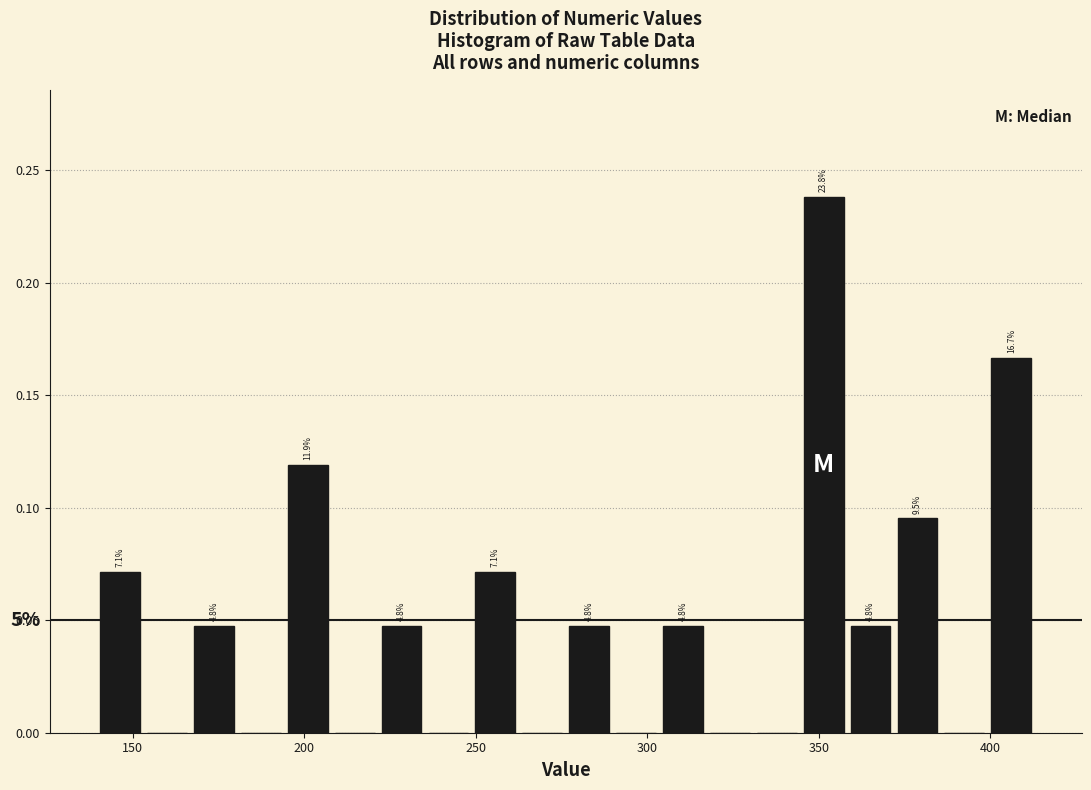

Around what value on the x-axis is the tallest bar? Give the approximate position of its centre, as read against the axis.

350